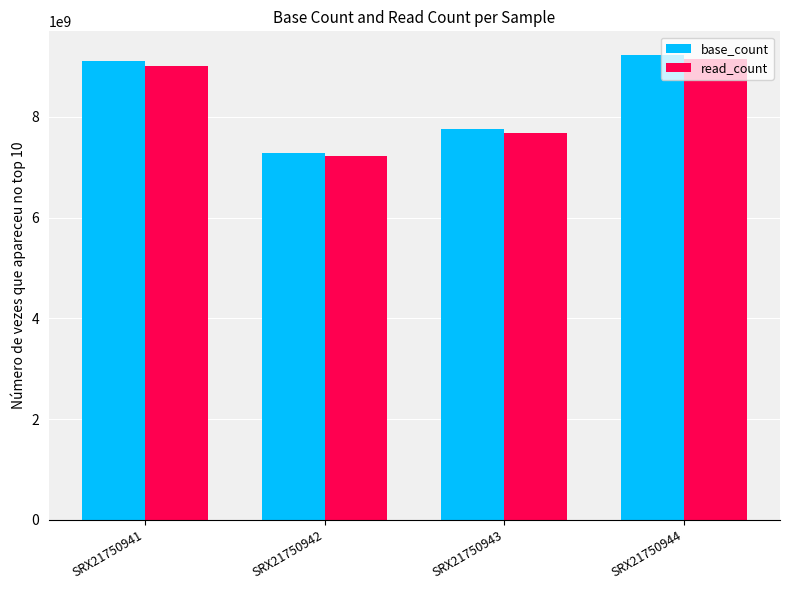

What is the greatest value displayed?

9238355264